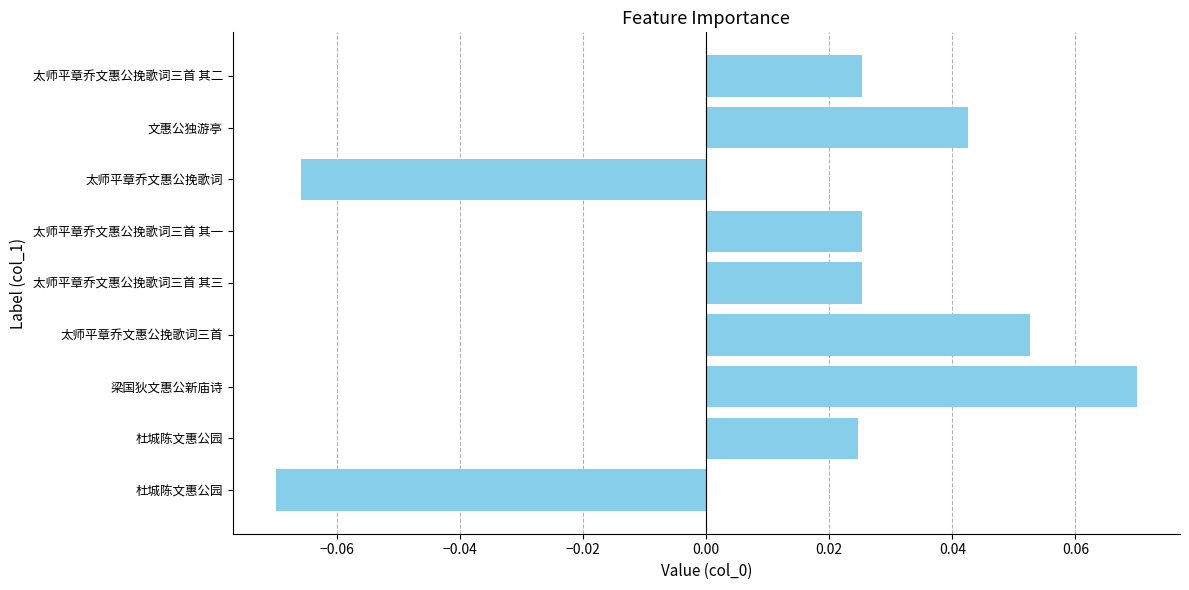

What is the minimum value shown in the chart?

-0.1